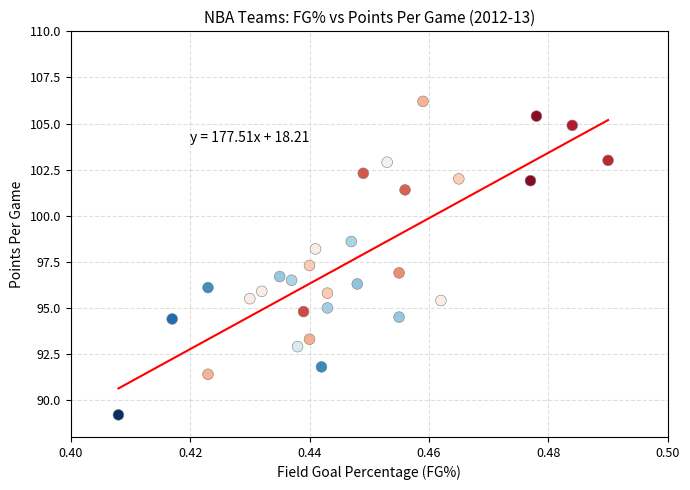

How many data points are displayed?

30